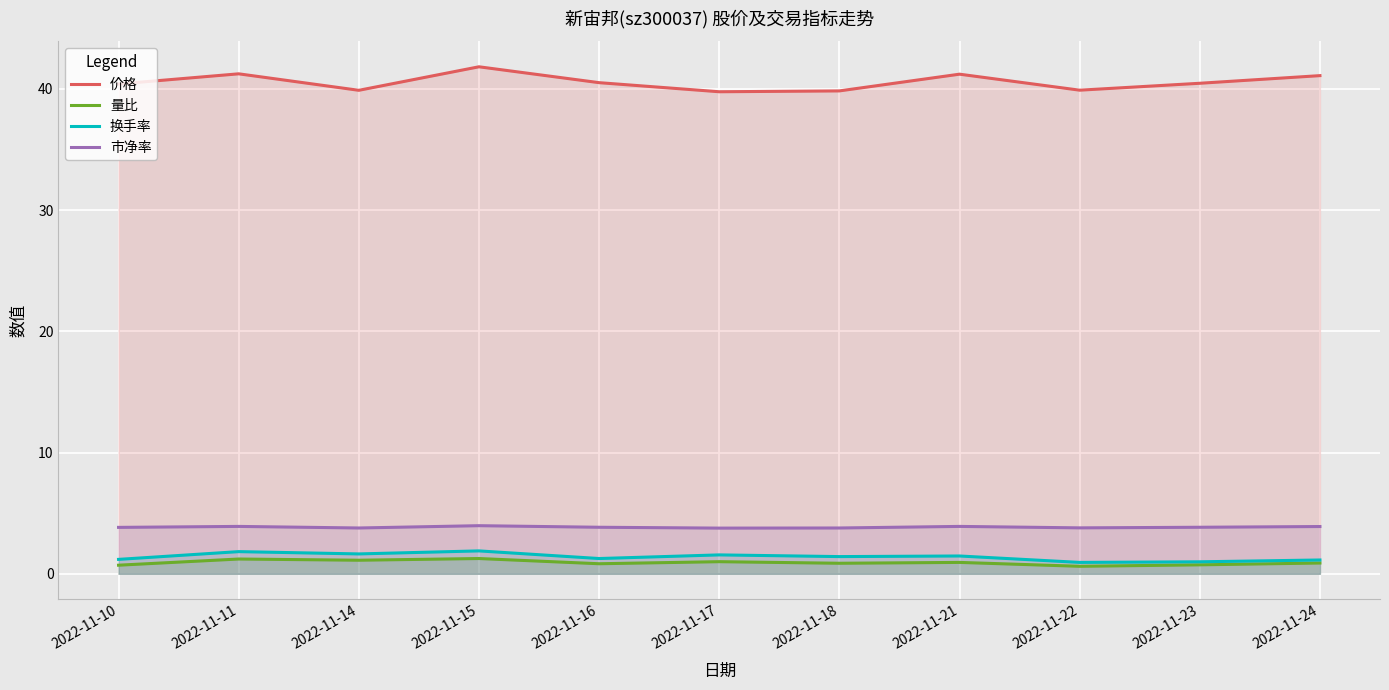

Between 2022-11-17 and 2022-11-21, which series saw the biggest shift?

价格